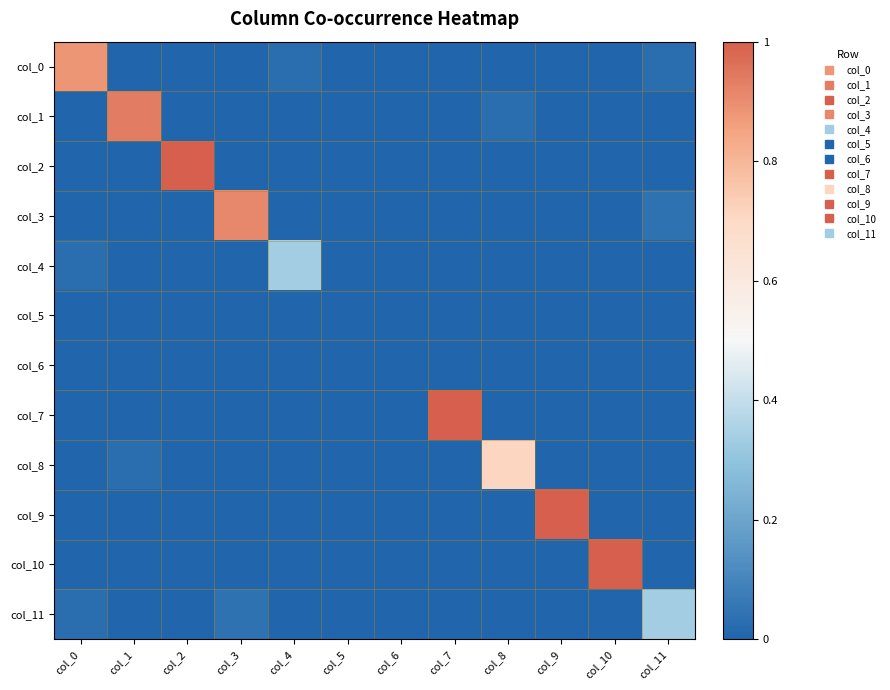

Between col_1 and col_5, which is larger?

col_1